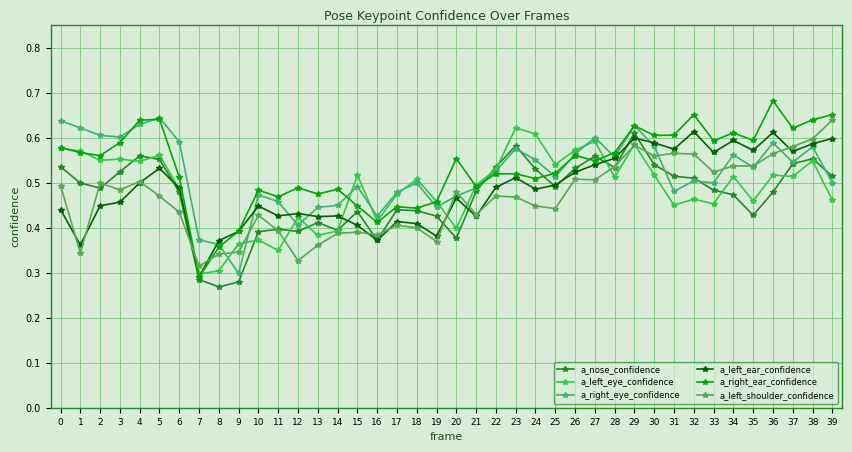

Reading left to right, list all the values displayed in this chart.

a_nose_confidence: 0.5	0.5	0.5	0.5	0.6	0.6	0.5	0.3	0.3	0.3	0.4	0.4	0.4	0.4	0.4	0.4	0.4	0.4	0.4	0.4	0.4	0.5	0.5	0.6	0.5	0.5	0.5	0.6	0.5	0.6	0.5	0.5	0.5	0.5	0.5	0.4	0.5	0.5	0.6	0.5
a_left_eye_confidence: 0.6	0.6	0.6	0.6	0.5	0.6	0.5	0.3	0.3	0.4	0.4	0.3	0.4	0.4	0.4	0.5	0.4	0.5	0.5	0.5	0.4	0.5	0.5	0.6	0.6	0.5	0.6	0.6	0.5	0.6	0.5	0.5	0.5	0.5	0.5	0.5	0.5	0.5	0.5	0.5
a_right_eye_confidence: 0.6	0.6	0.6	0.6	0.6	0.6	0.6	0.4	0.4	0.3	0.5	0.5	0.4	0.4	0.4	0.5	0.4	0.5	0.5	0.4	0.5	0.5	0.5	0.6	0.6	0.5	0.6	0.6	0.6	0.6	0.6	0.5	0.5	0.5	0.6	0.5	0.6	0.5	0.6	0.5
a_left_ear_confidence: 0.4	0.4	0.4	0.5	0.5	0.5	0.5	0.3	0.4	0.4	0.4	0.4	0.4	0.4	0.4	0.4	0.4	0.4	0.4	0.4	0.5	0.4	0.5	0.5	0.5	0.5	0.5	0.5	0.6	0.6	0.6	0.6	0.6	0.6	0.6	0.6	0.6	0.6	0.6	0.6
a_right_ear_confidence: 0.6	0.6	0.6	0.6	0.6	0.6	0.5	0.3	0.4	0.4	0.5	0.5	0.5	0.5	0.5	0.4	0.4	0.4	0.4	0.5	0.6	0.5	0.5	0.5	0.5	0.5	0.6	0.5	0.6	0.6	0.6	0.6	0.7	0.6	0.6	0.6	0.7	0.6	0.6	0.7
a_left_shoulder_confidence: 0.5	0.3	0.5	0.5	0.5	0.5	0.4	0.3	0.3	0.3	0.4	0.4	0.3	0.4	0.4	0.4	0.4	0.4	0.4	0.4	0.5	0.4	0.5	0.5	0.4	0.4	0.5	0.5	0.5	0.6	0.6	0.6	0.6	0.5	0.5	0.5	0.6	0.6	0.6	0.6